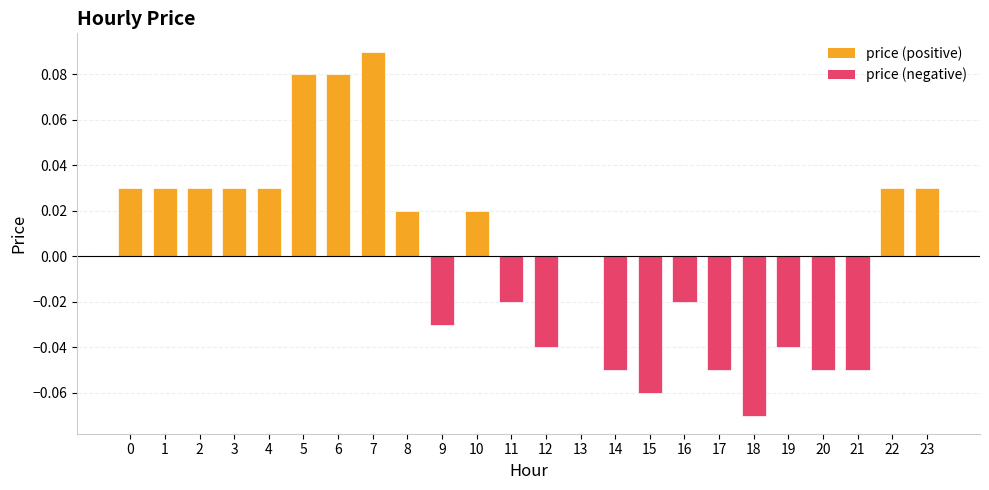

Which has a higher value, 11 or 21?

11